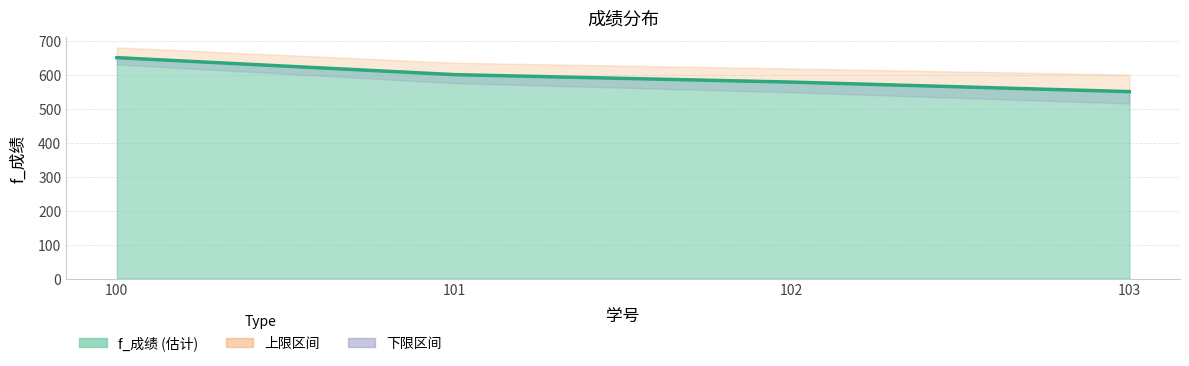

What is the value of the 4th point from the left?

550